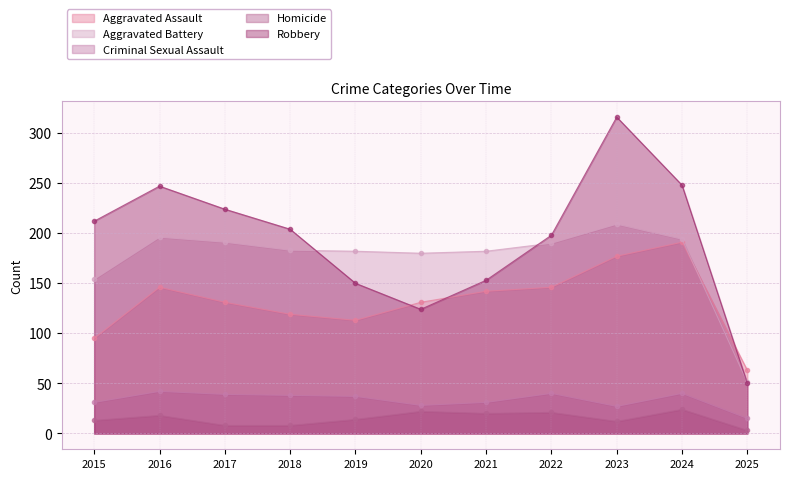

What is the difference between the maximum and minimum values in the Criminal Sexual Assault series?

27